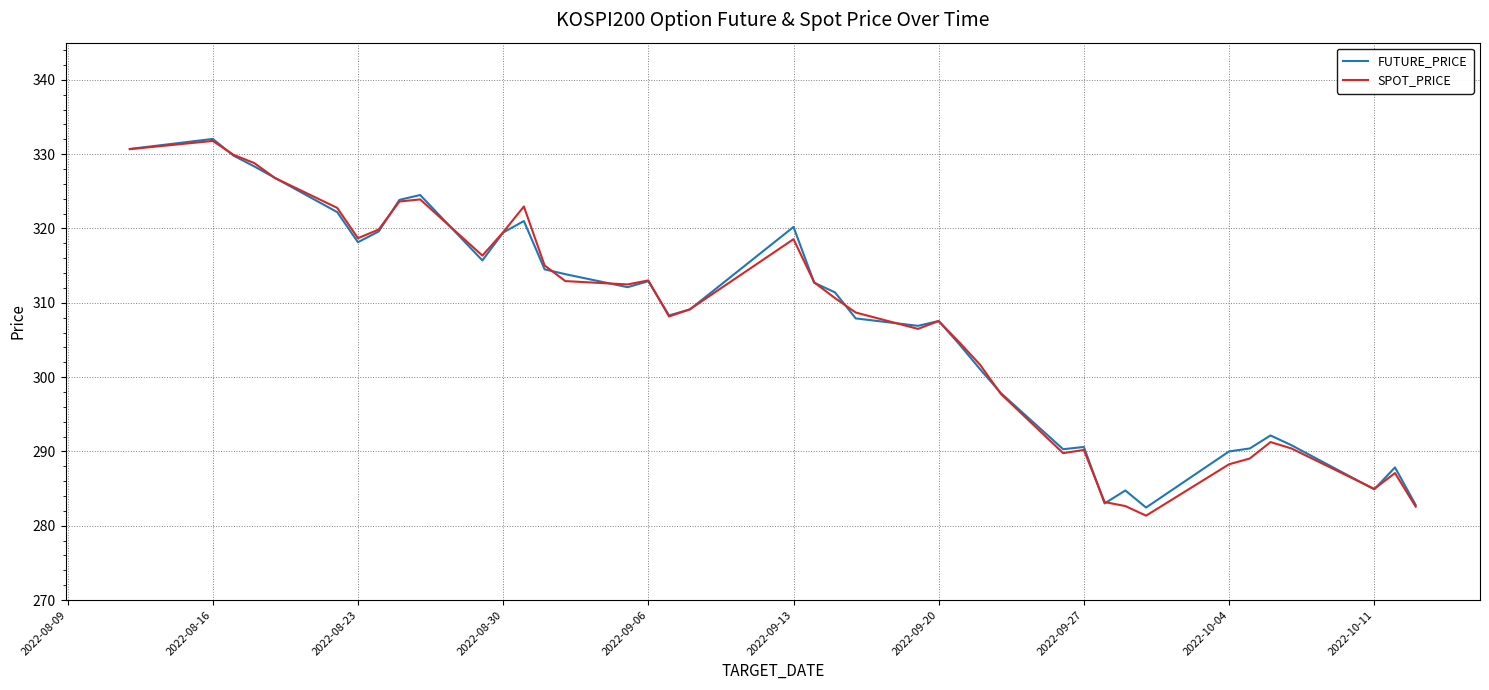

What is the minimum value shown in the chart?

281.4